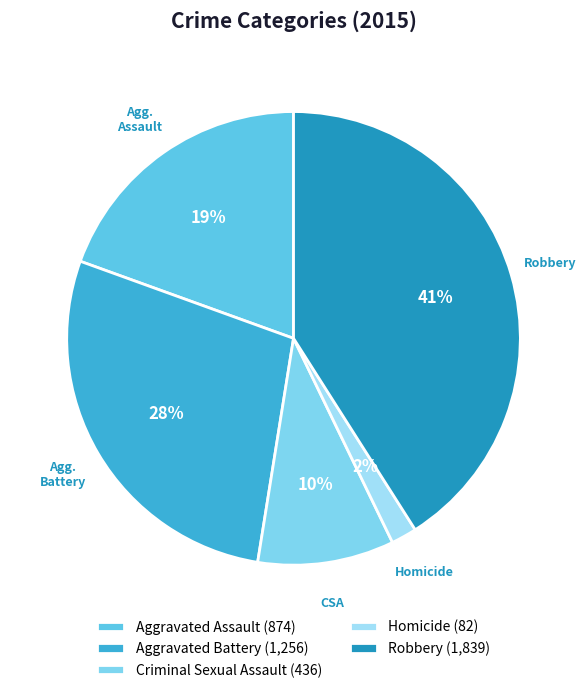

How many segments does this pie chart have?

5